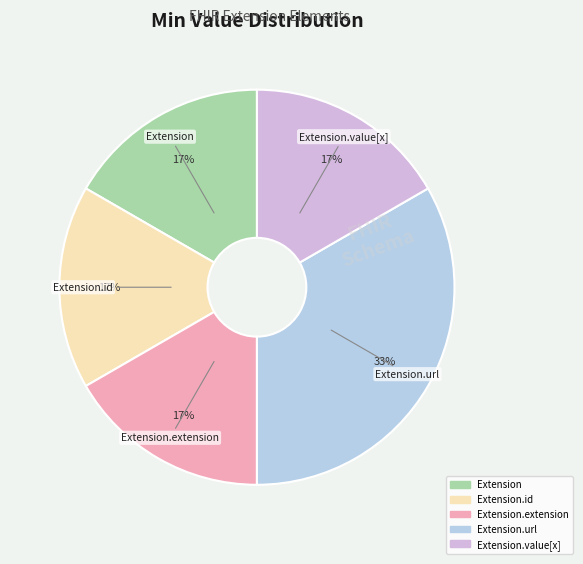

What is the largest slice in the pie chart?

Extension.url